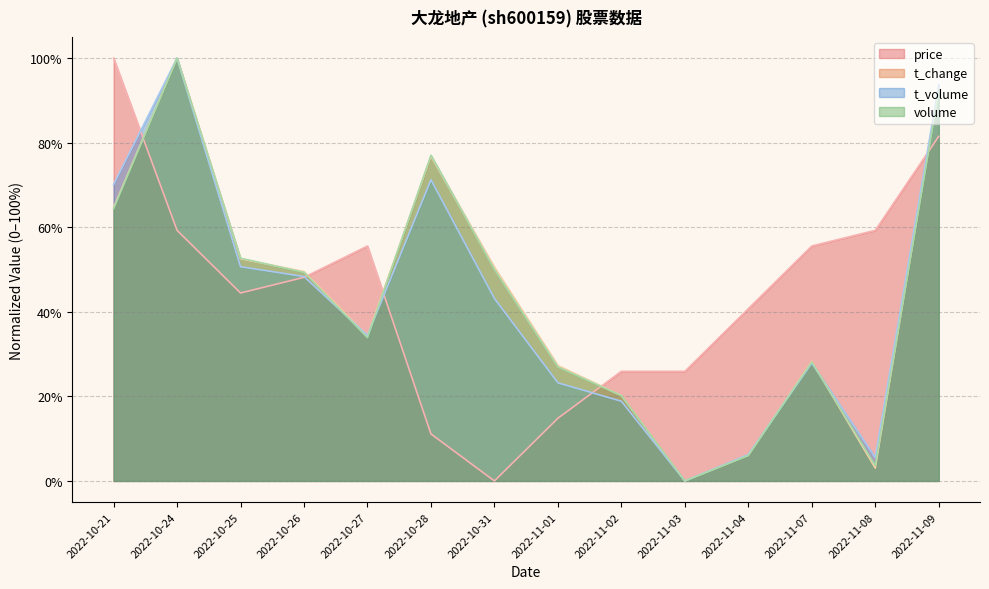

What is the highest value of the t_volume series?

100.0